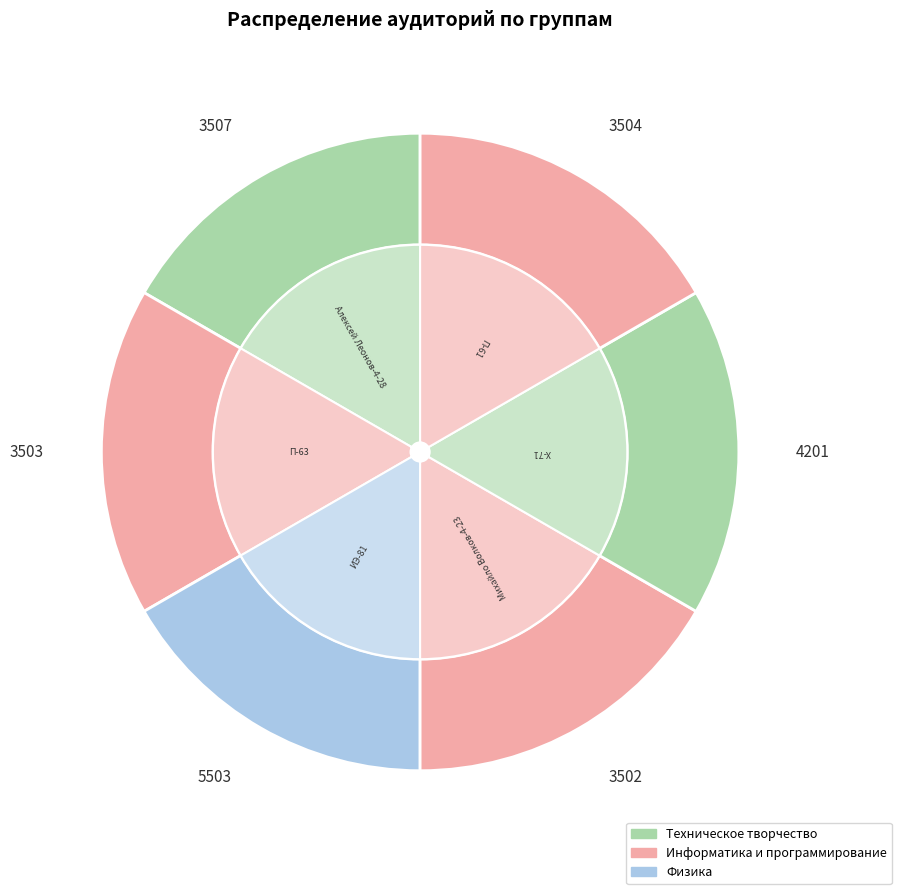

Count the number of slices in the pie.

6